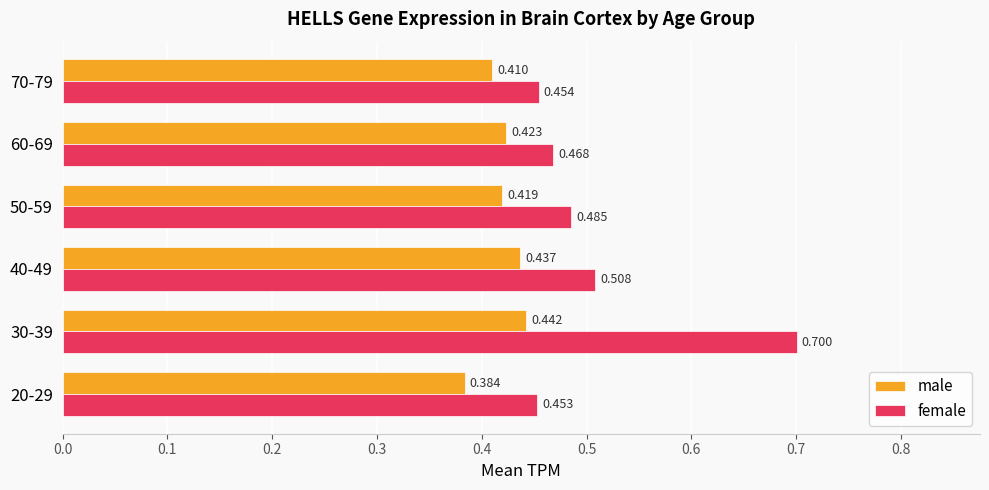

Which series has the largest total across all categories?

female